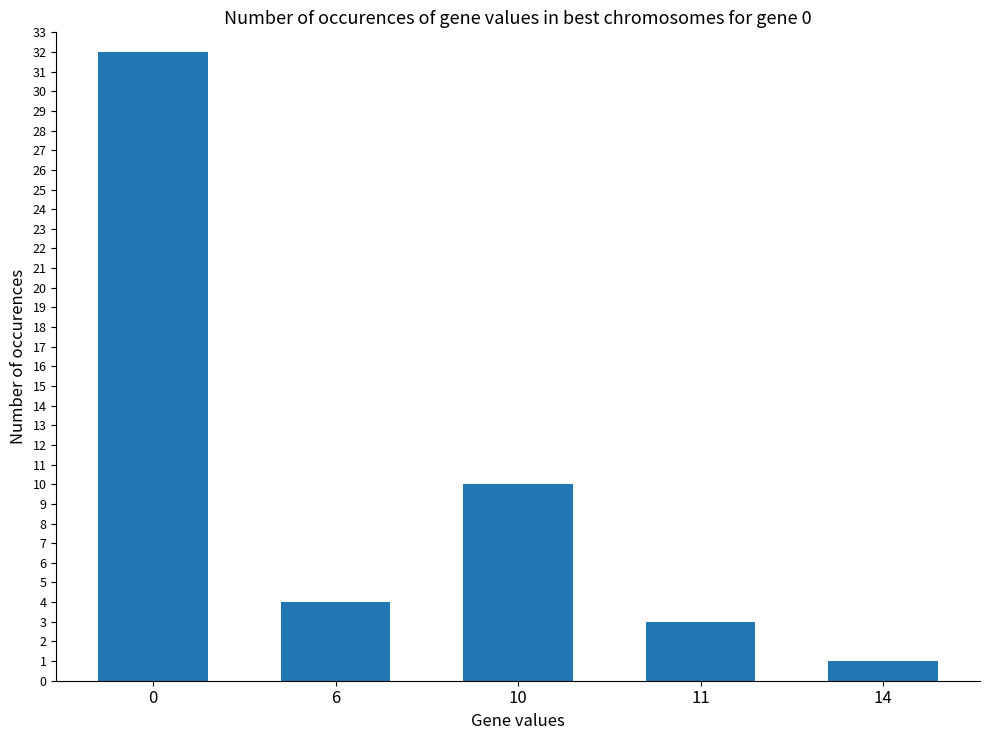

How many series are shown in this chart?

1